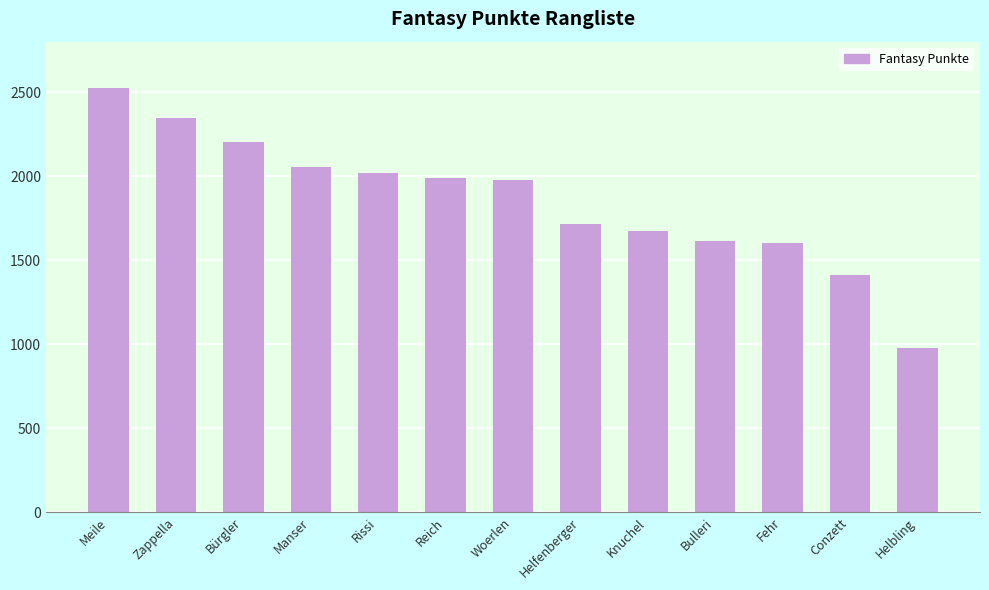

Is it true that the value at Knuchel is 2374?

False